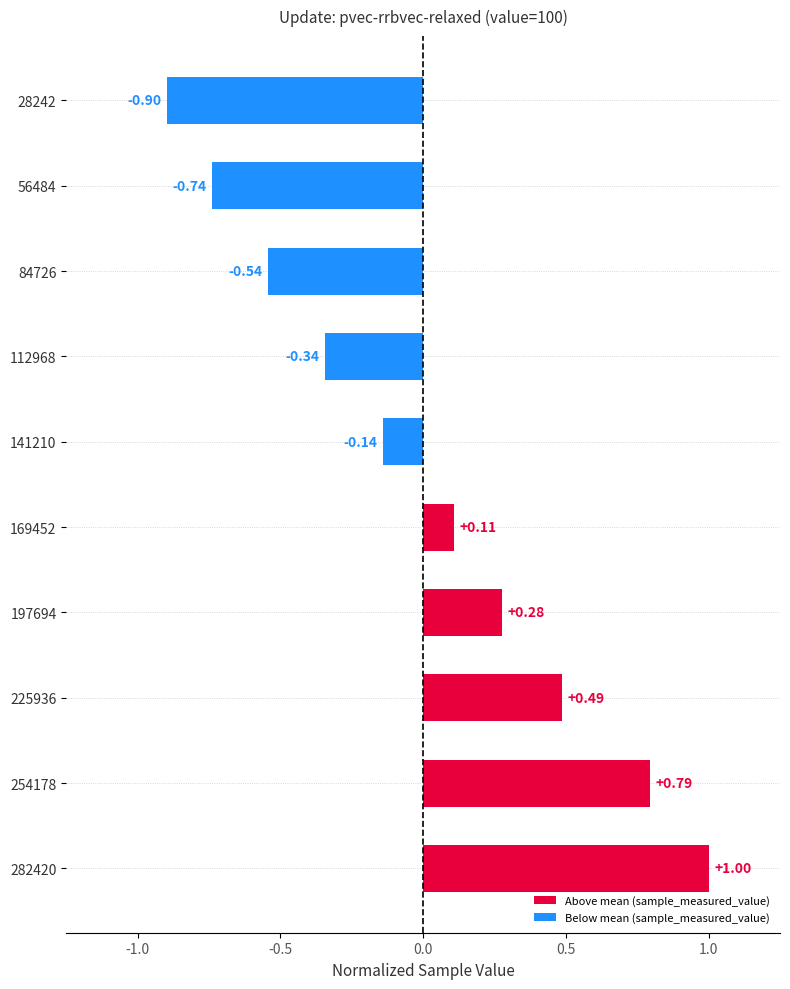

Which has a higher value, 112968 or 225936?

225936